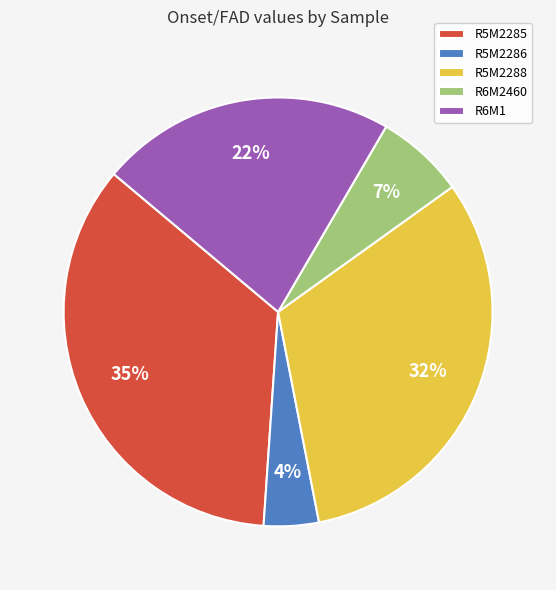

What is the largest slice in the pie chart?

R5M2285